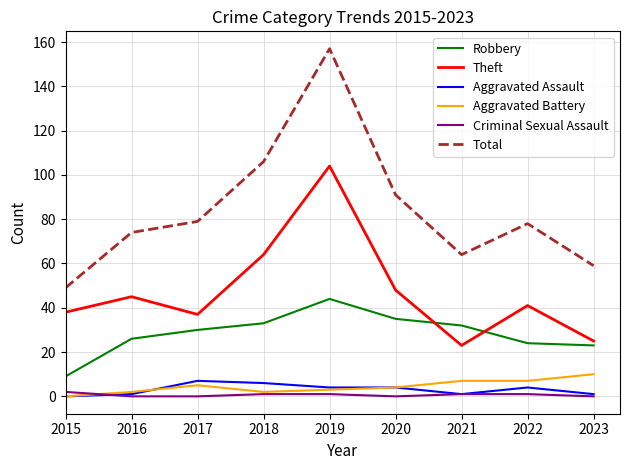

At which category is the sum across all series the highest?

2019